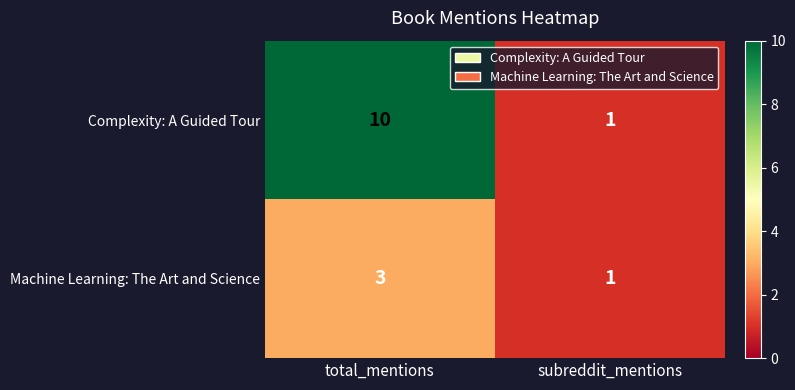

At how many categories does at least one series exceed 3?

1